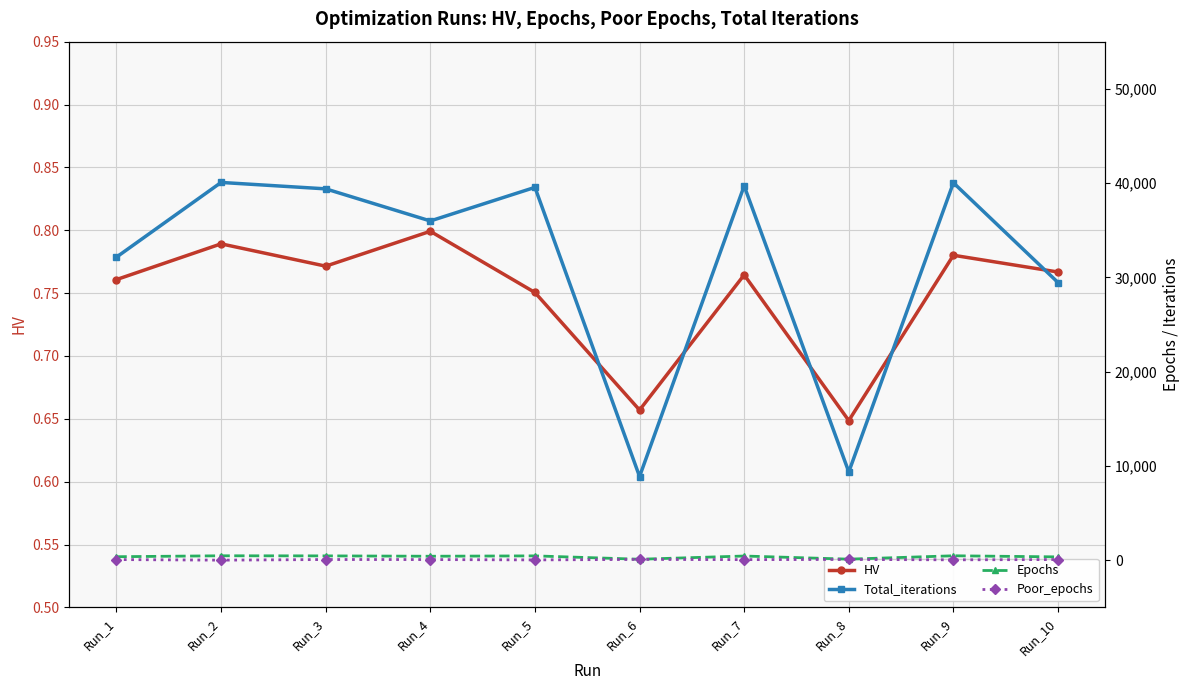

At which category does the chart reach its minimum across all series?

Run_8